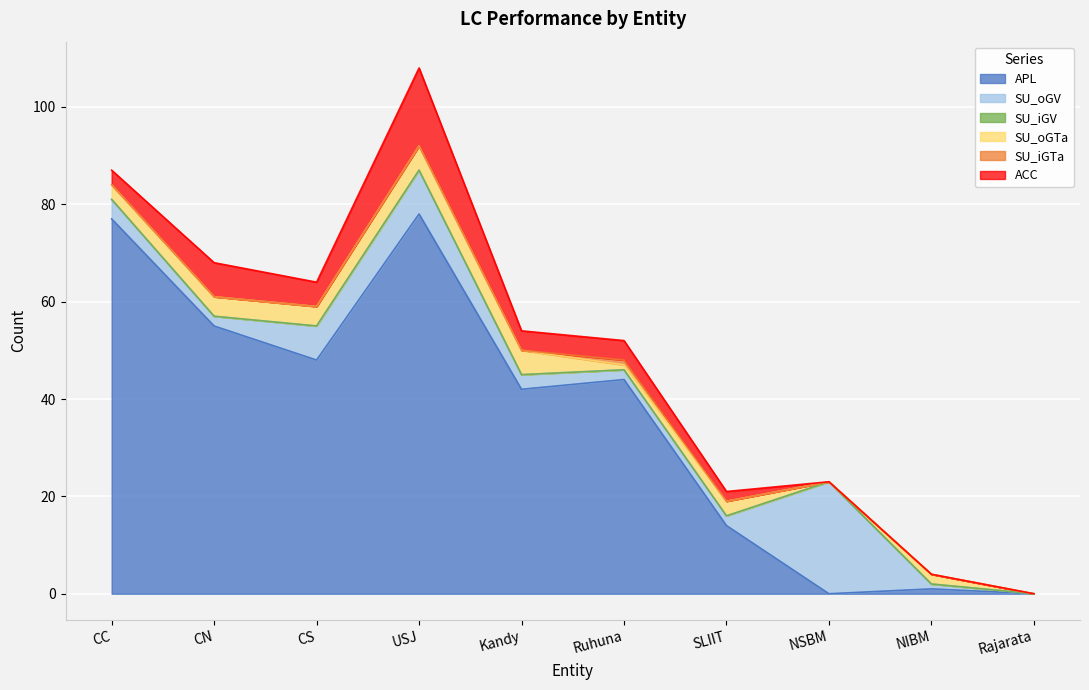

What is the difference between the SU_oGTa values at SLIIT and NIBM?

1